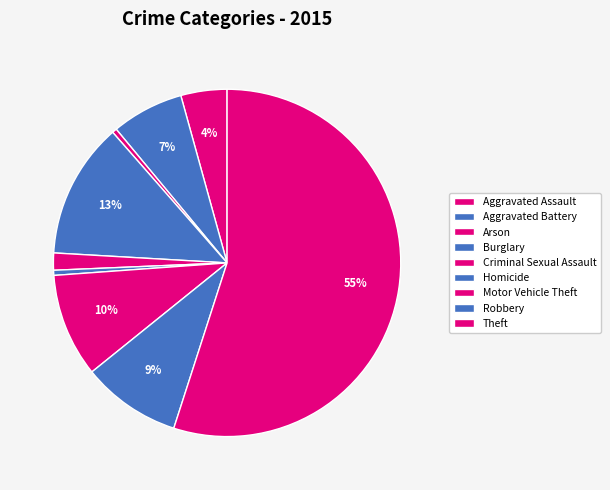

Which has a higher value, Aggravated Assault or Robbery?

Robbery